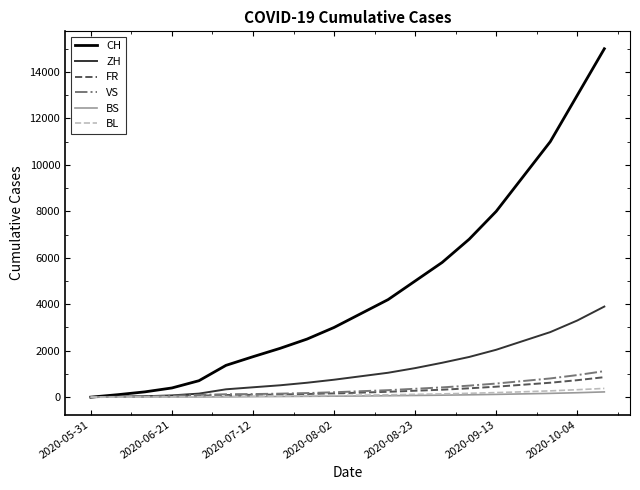

Which series has the largest total across all categories?

CH